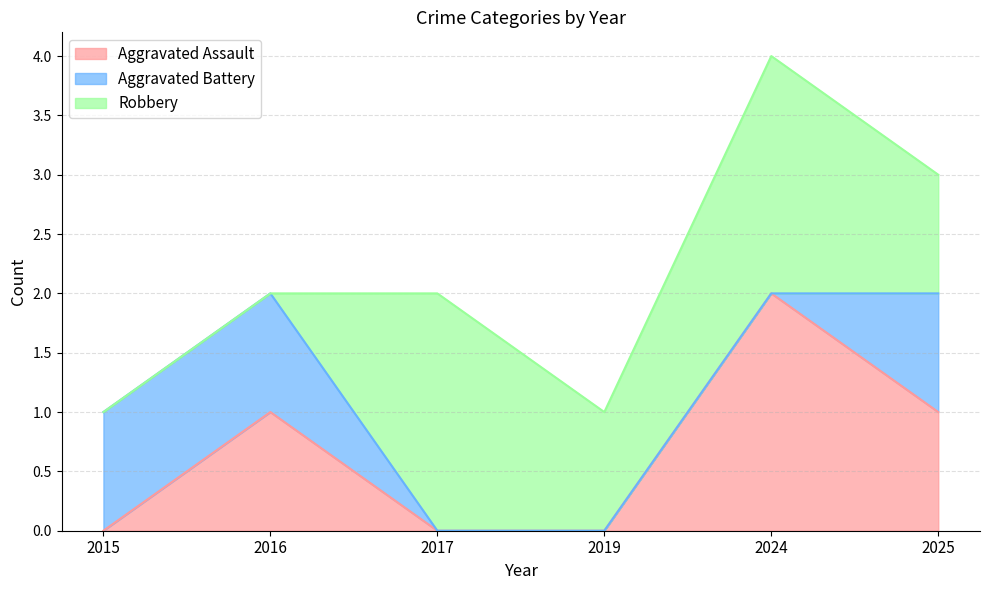

What is the total value across all series at 2025?

3